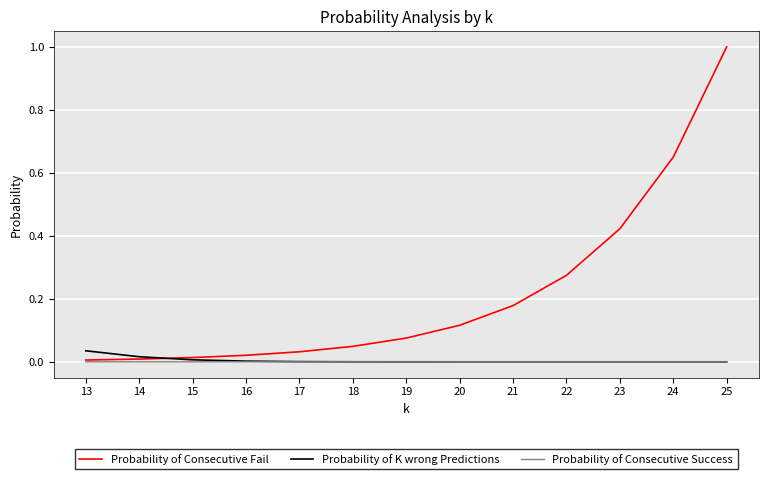

List the series in order of their peak value, highest first.

Probability of Consecutive Fail, Probability of K wrong Predictions, Probability of Consecutive Success